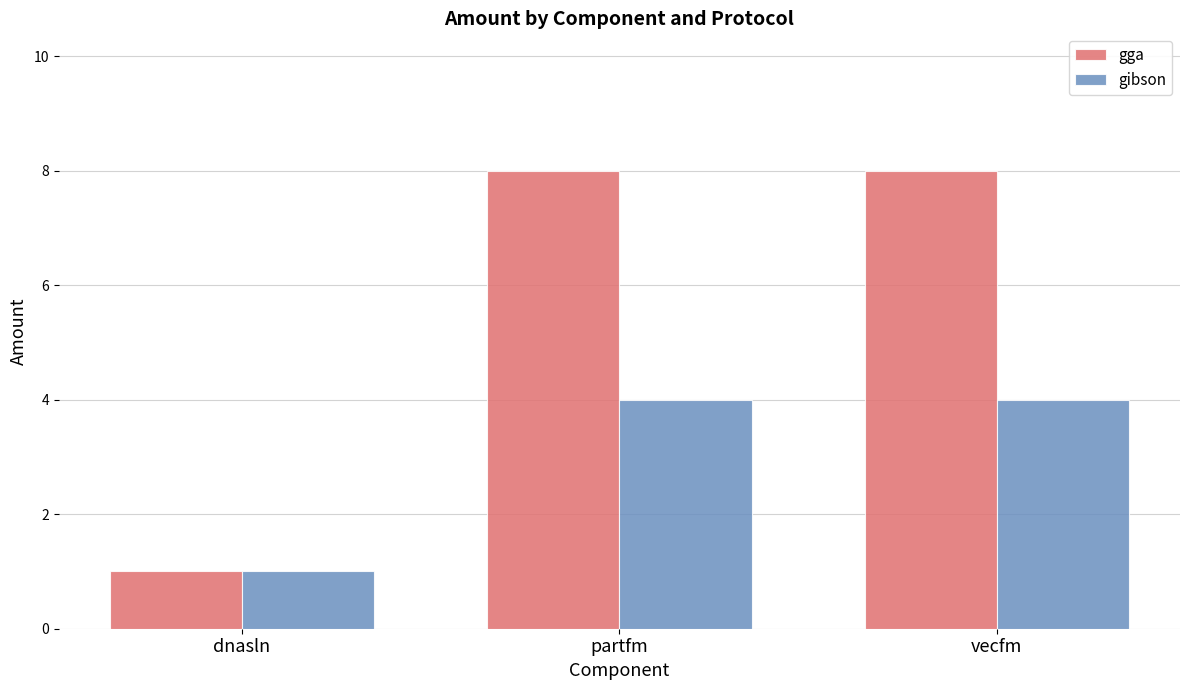

What is the average value of the gibson series?

3